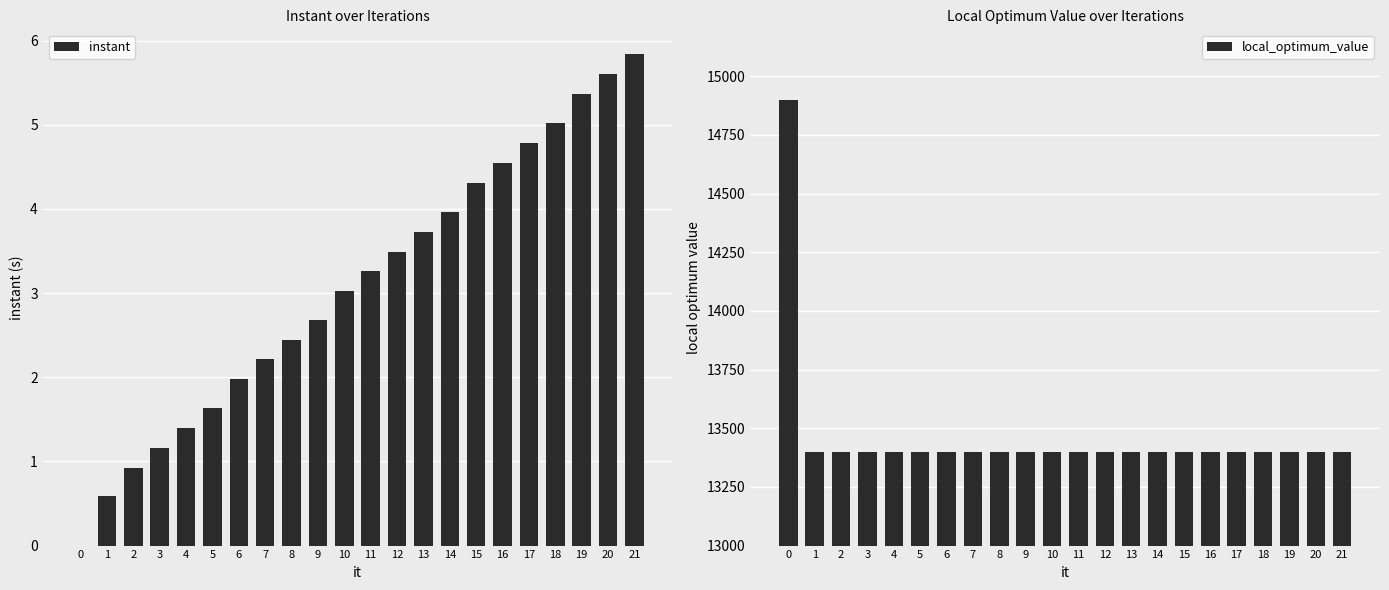

What is the sum of all instant values?

68.0